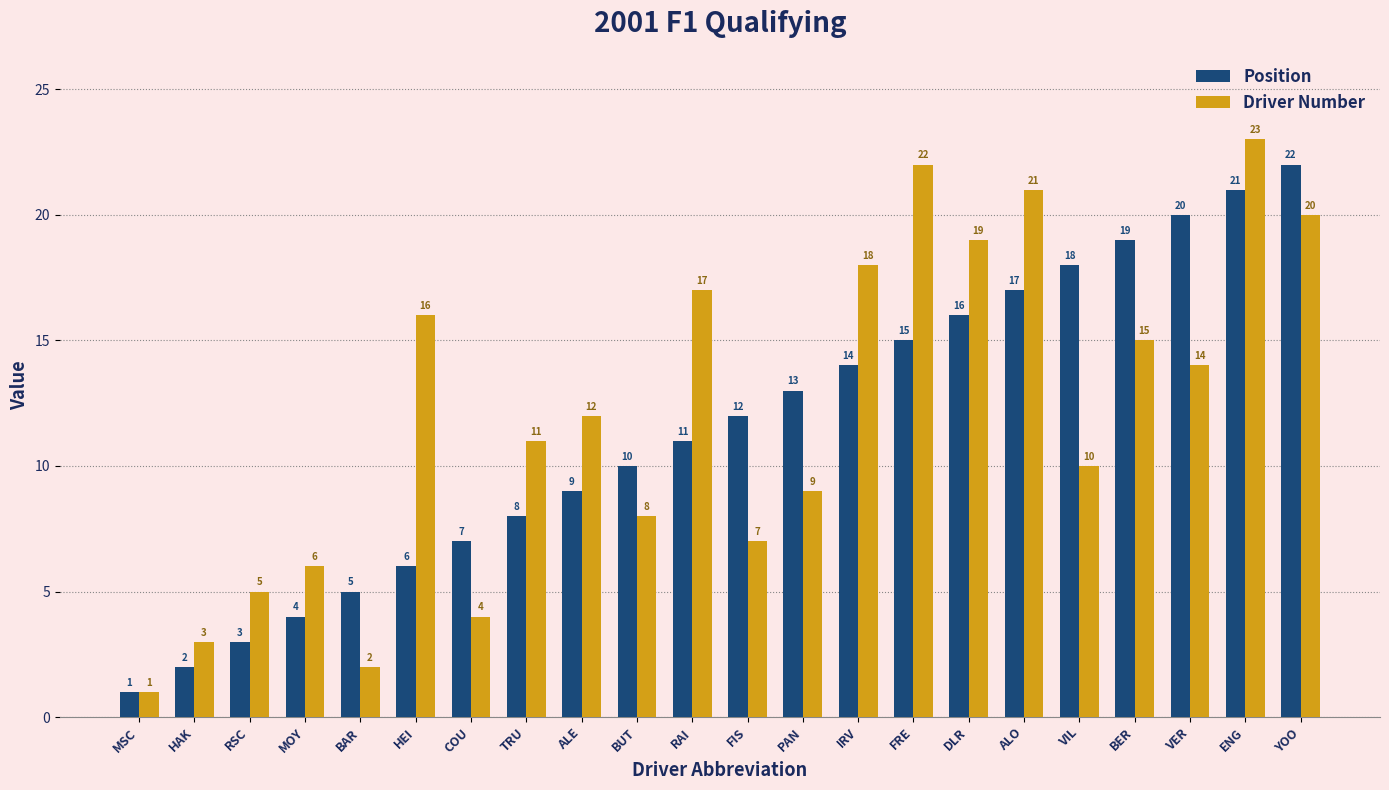

What is the total value across all series at ALE?

21